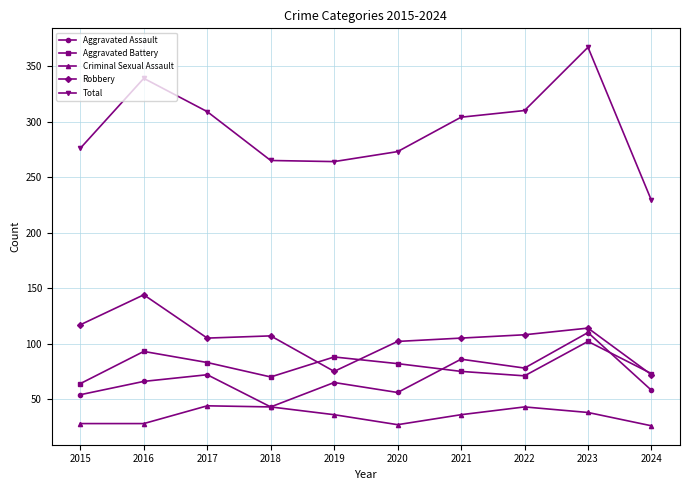

How many interior local peaks does the Aggravated Assault series have?

4